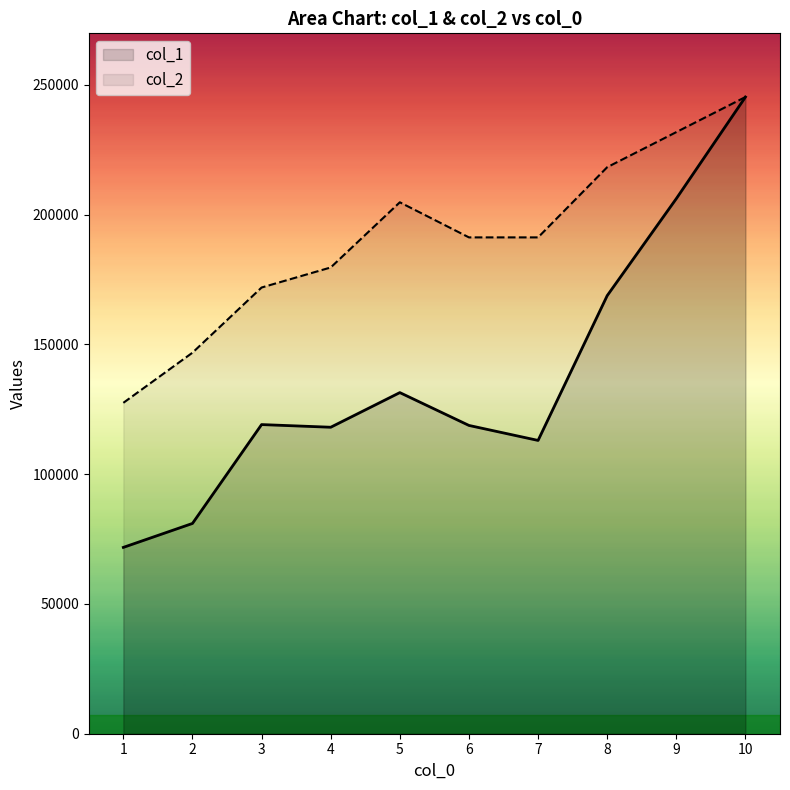

What is the greatest value displayed?

245282.5